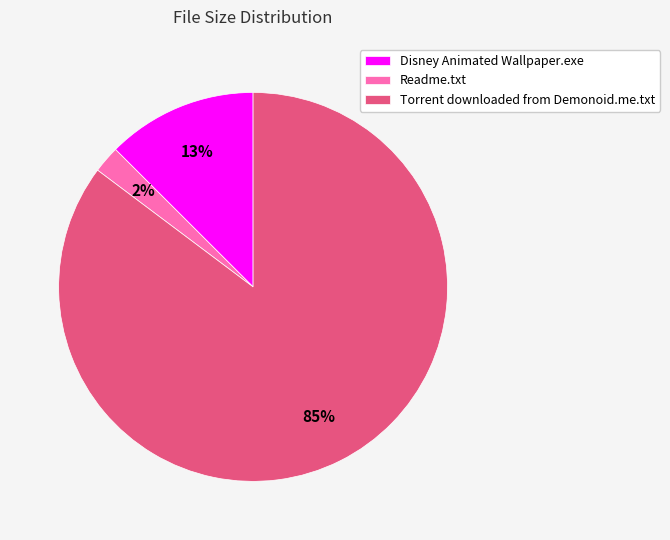

To the nearest percent, what is the average slice percentage?

33%